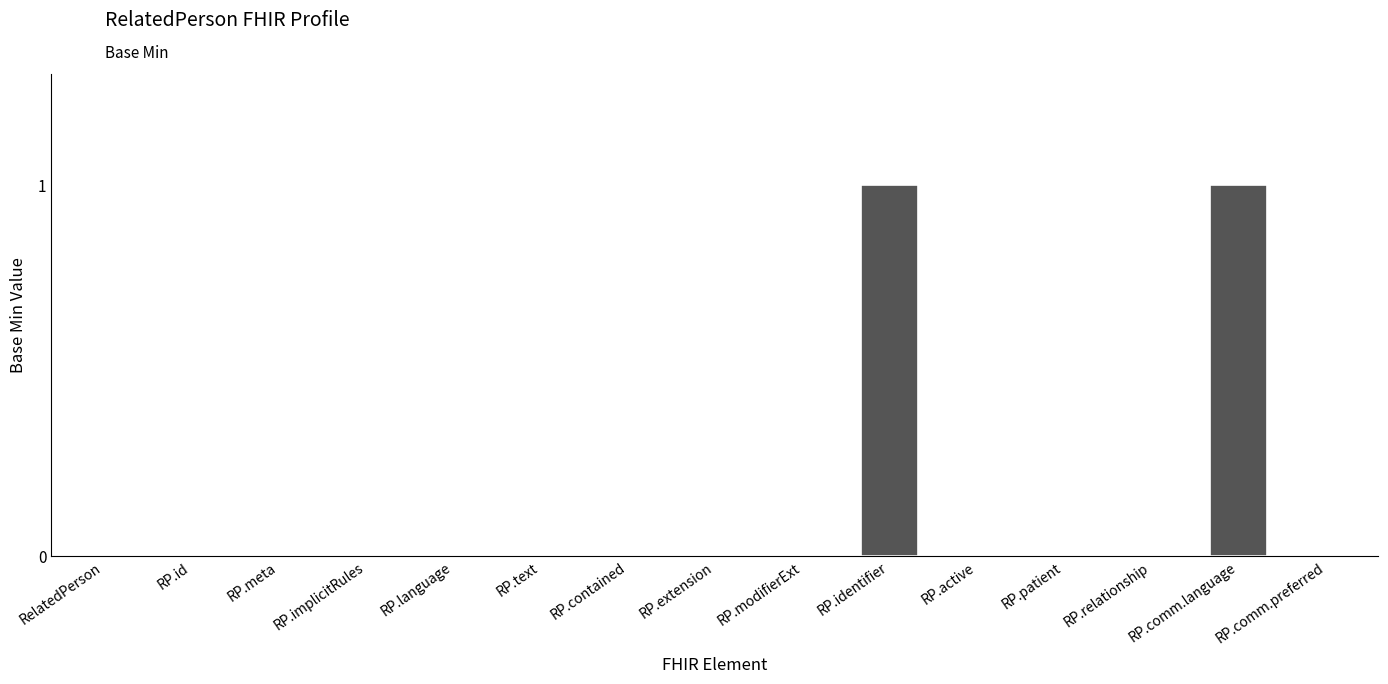

Is it true that the value at RP.contained is -1?

False